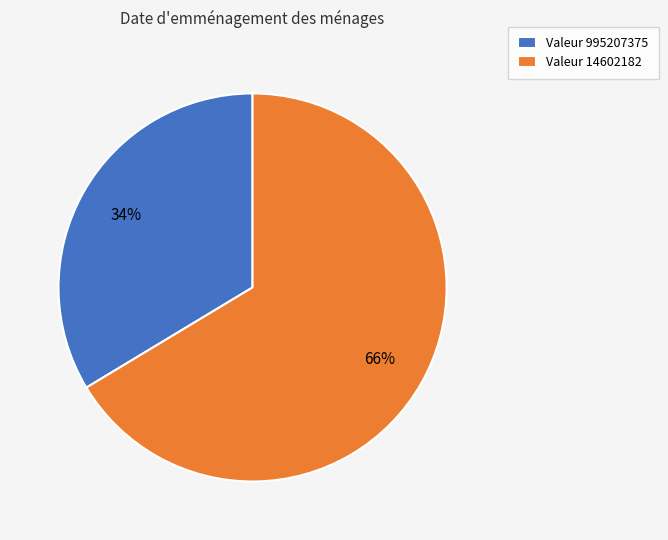

Rank the categories by value from highest to lowest.

Valeur 14602182, Valeur 995207375